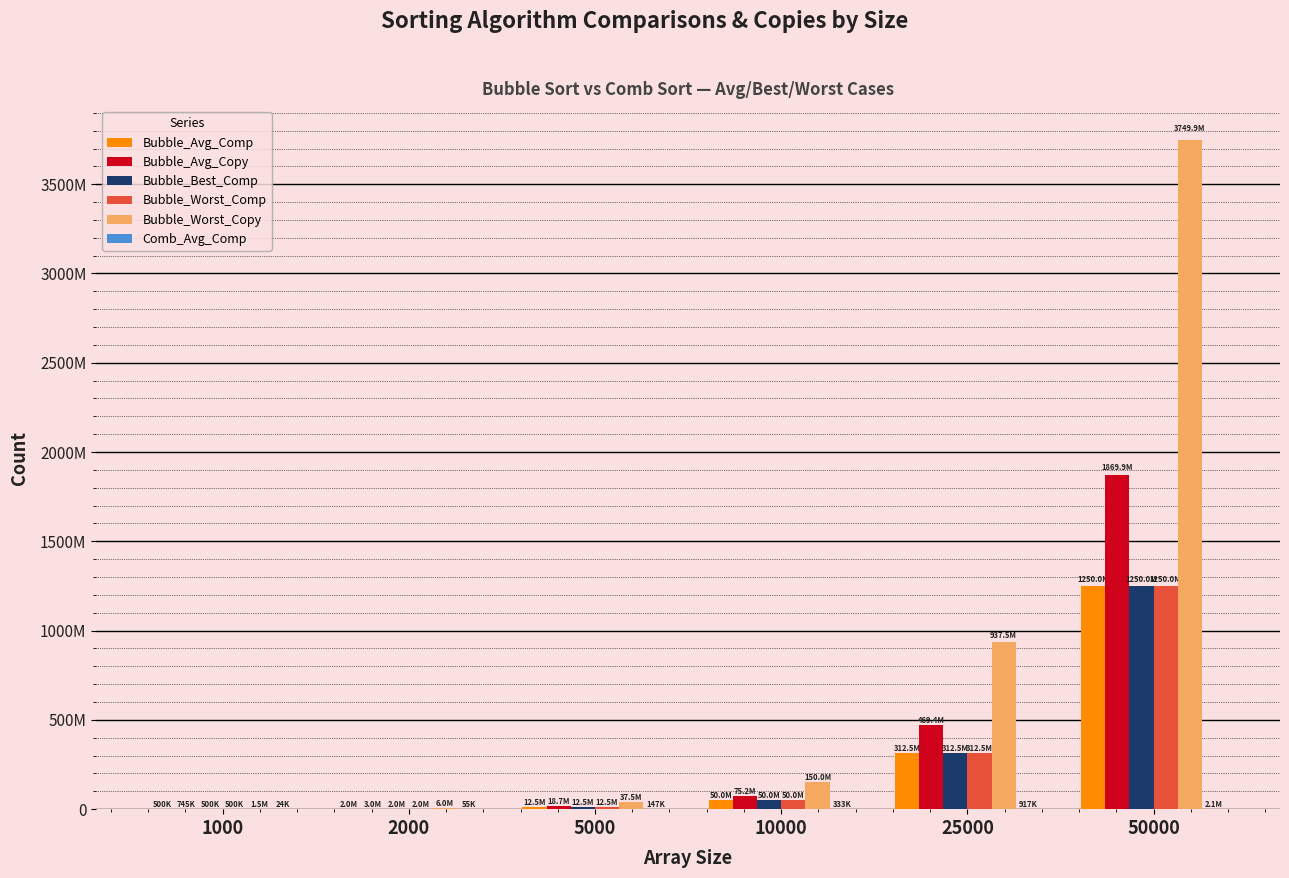

Does the chart contain stacked bars?

No